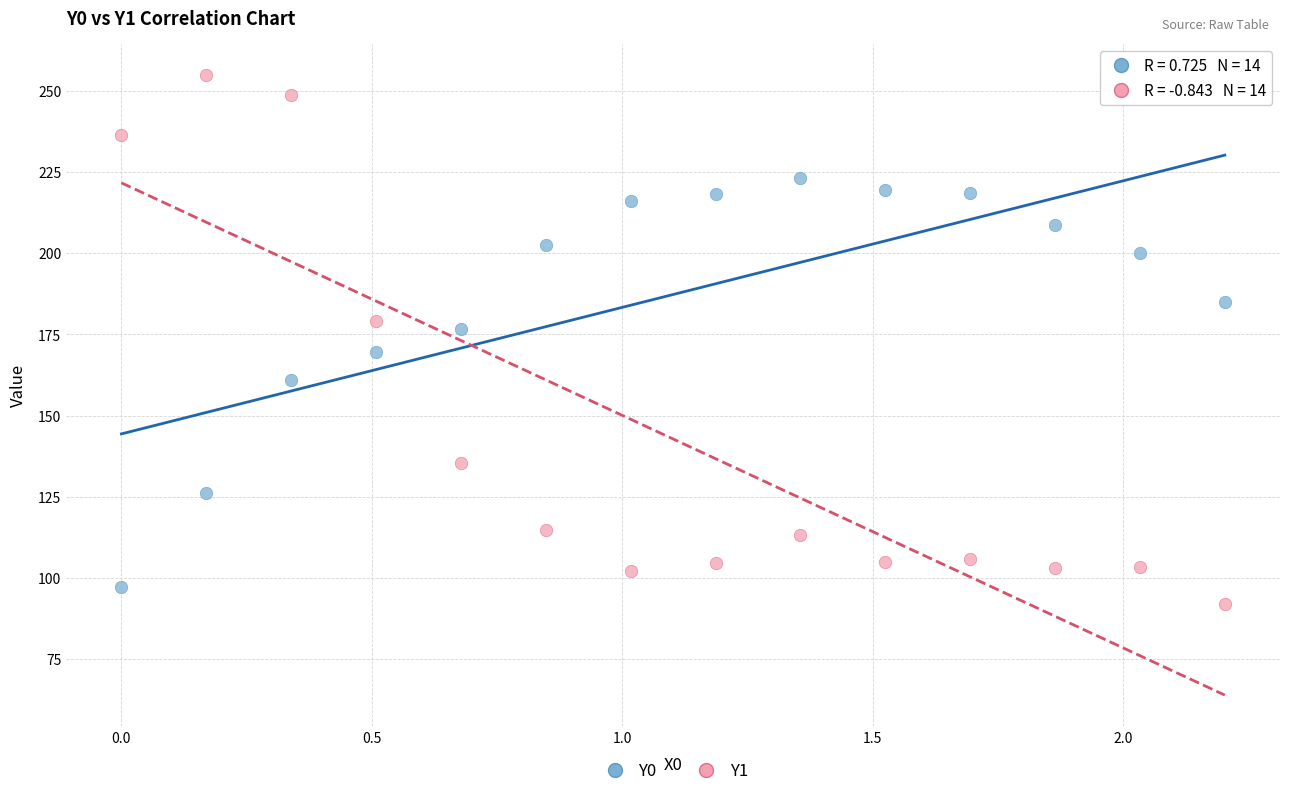

Across all data points, what is the range of X values (max minus min)?

2.2